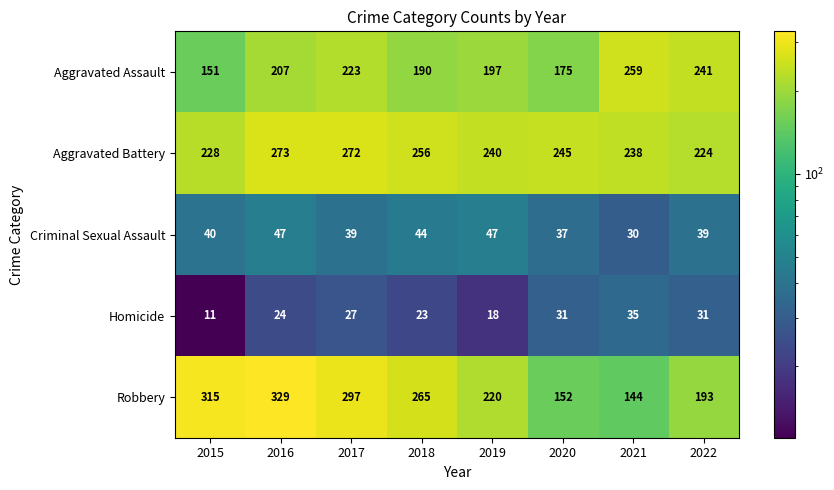

Rank the series by their maximum value, from highest to lowest.

Robbery, Aggravated Battery, Aggravated Assault, Criminal Sexual Assault, Homicide